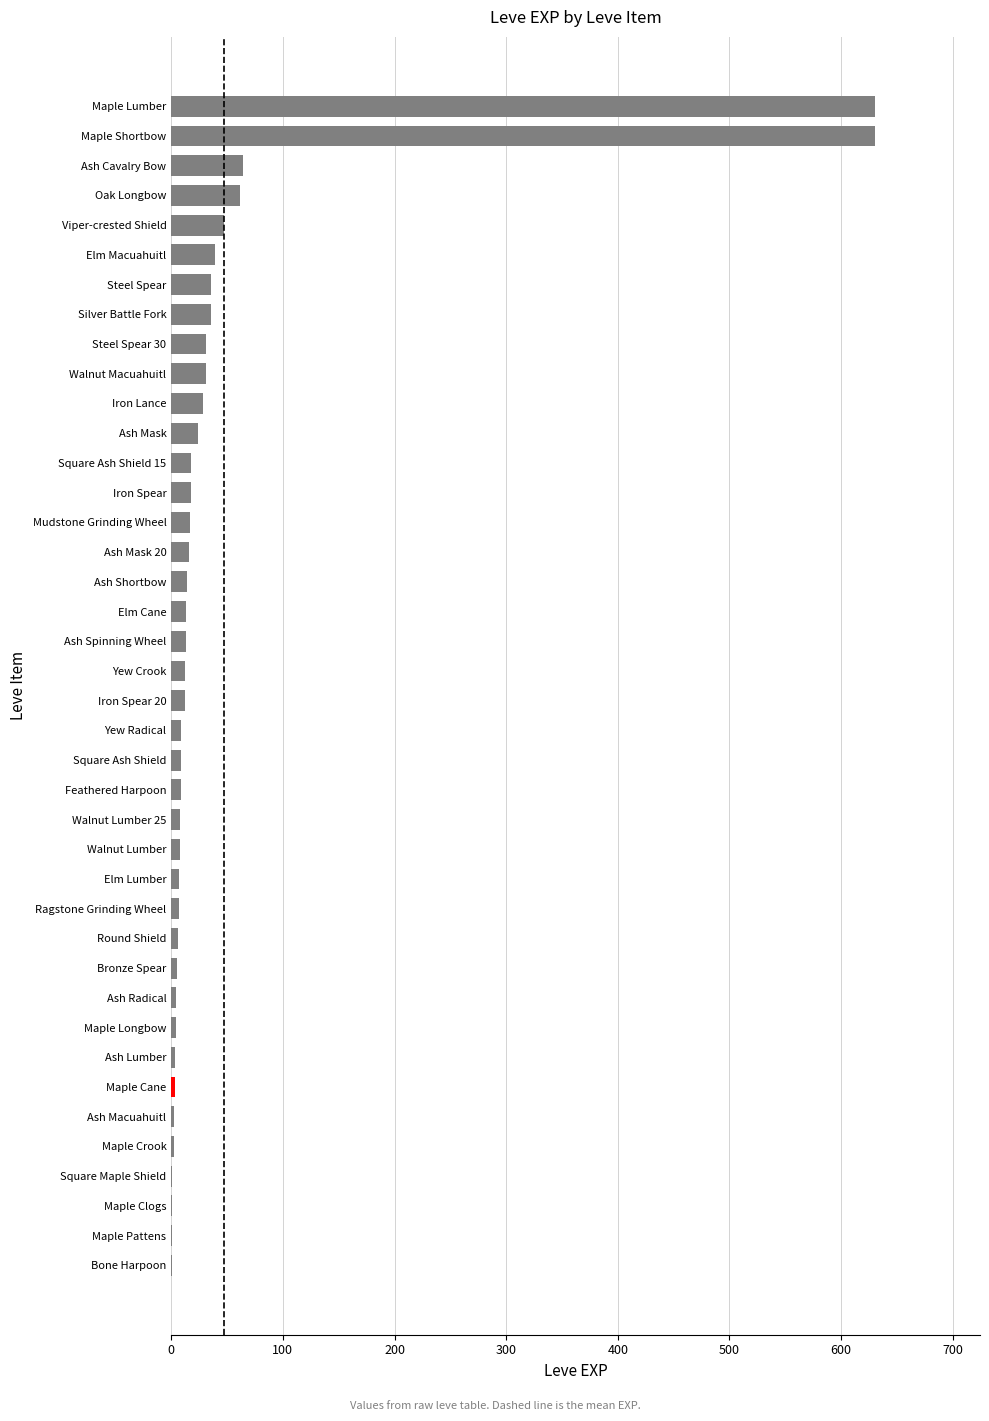

Is it true that the value at Iron Lance is 28?

True